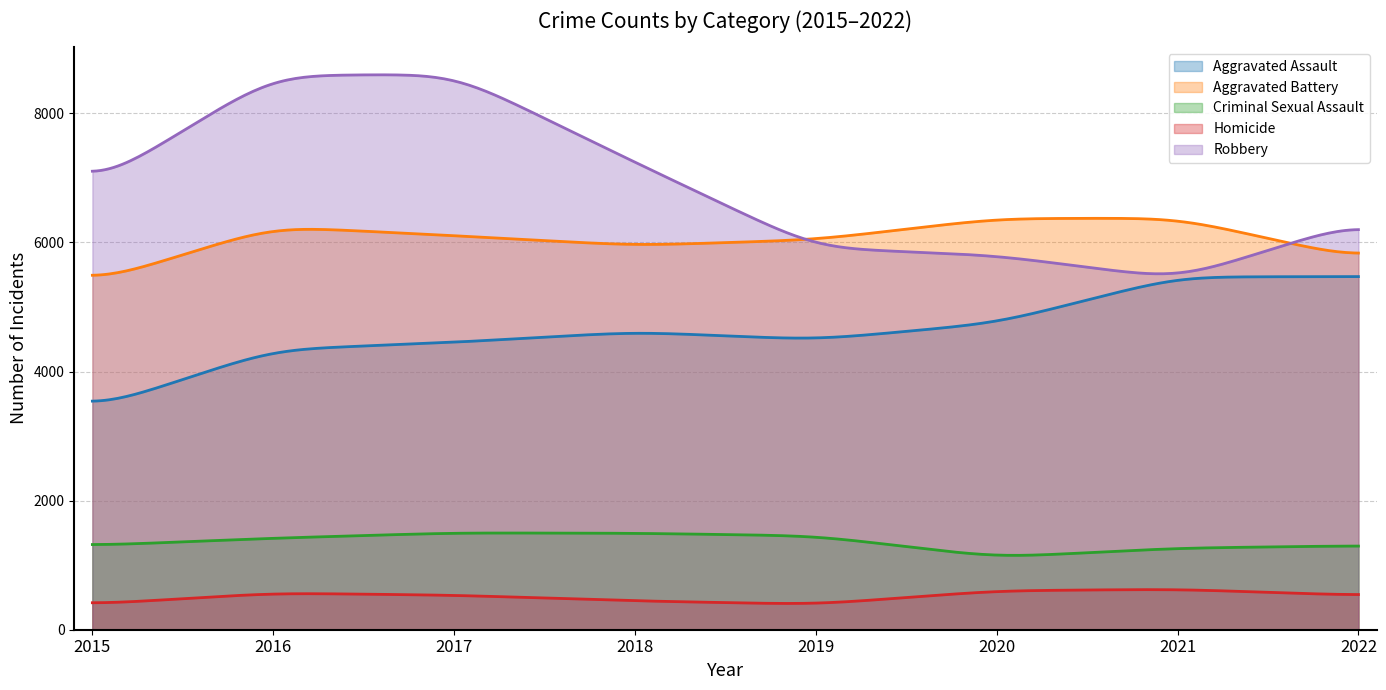

What is the maximum value shown in the chart?

8596.8